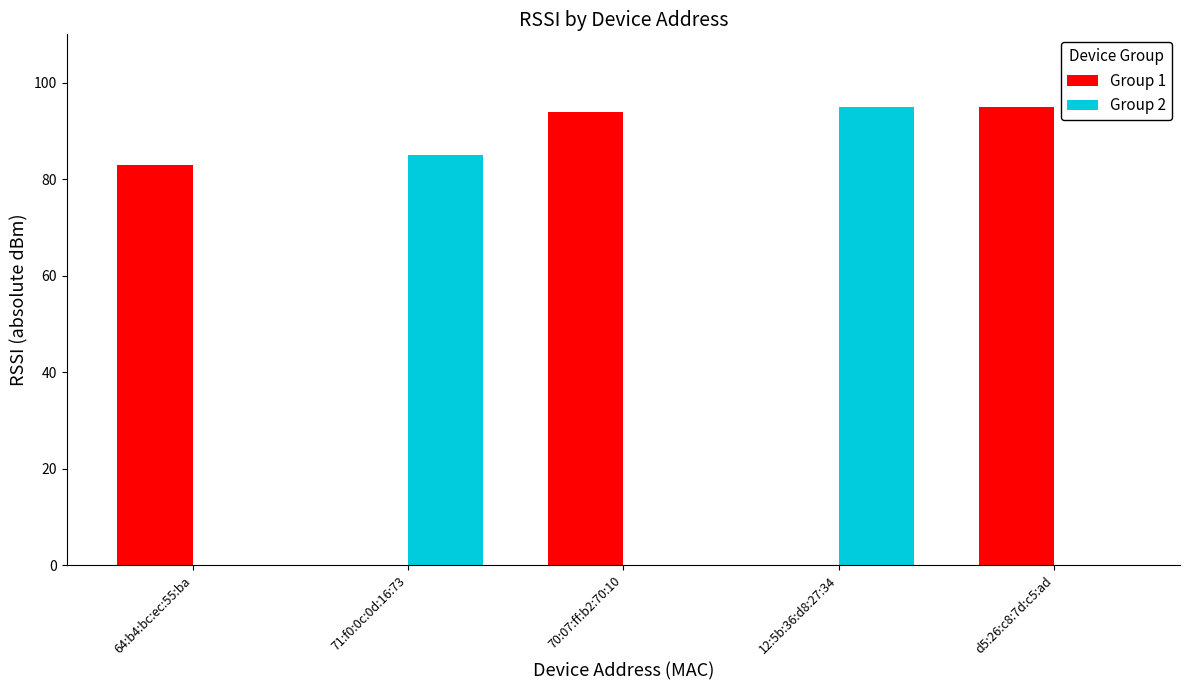

What is the total value across all series at 70:07:ff:b2:70:10?

94